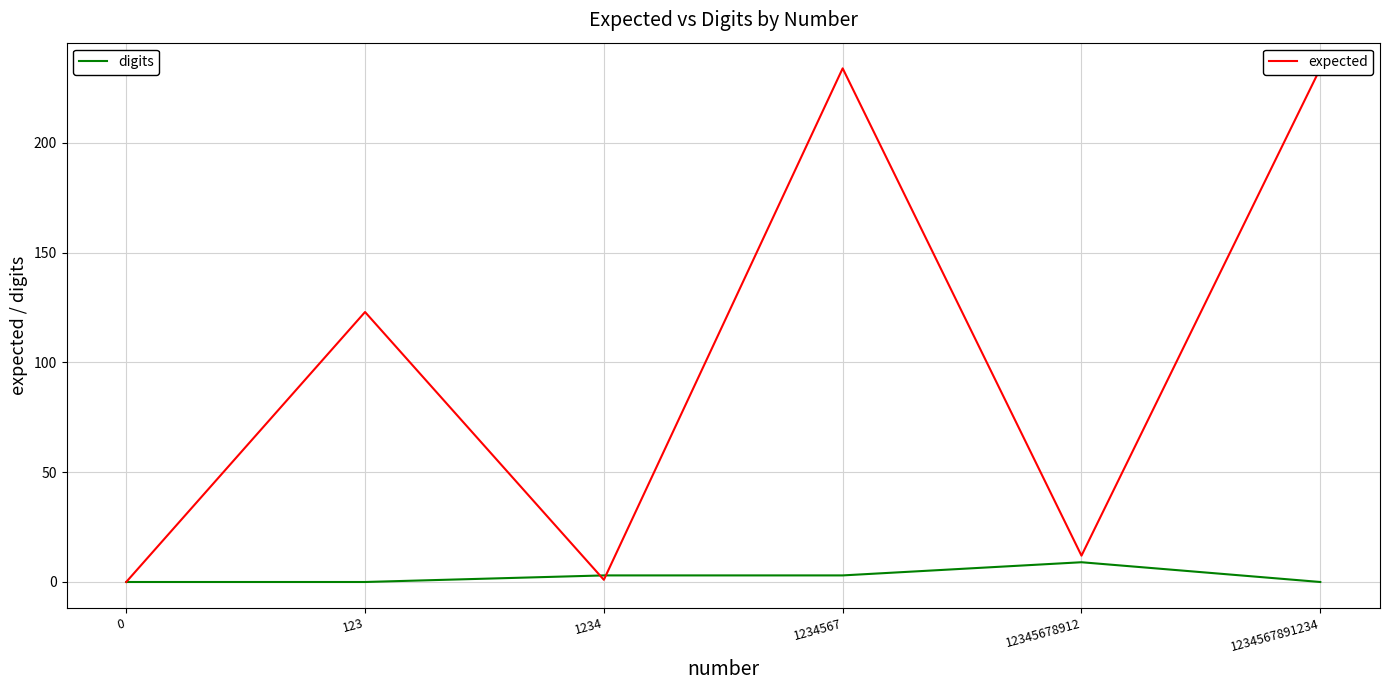

Reading left to right, what are all the values shown in this chart?

digits: 0	0	3	3	9	0
expected: 0	123	1	234	12	234